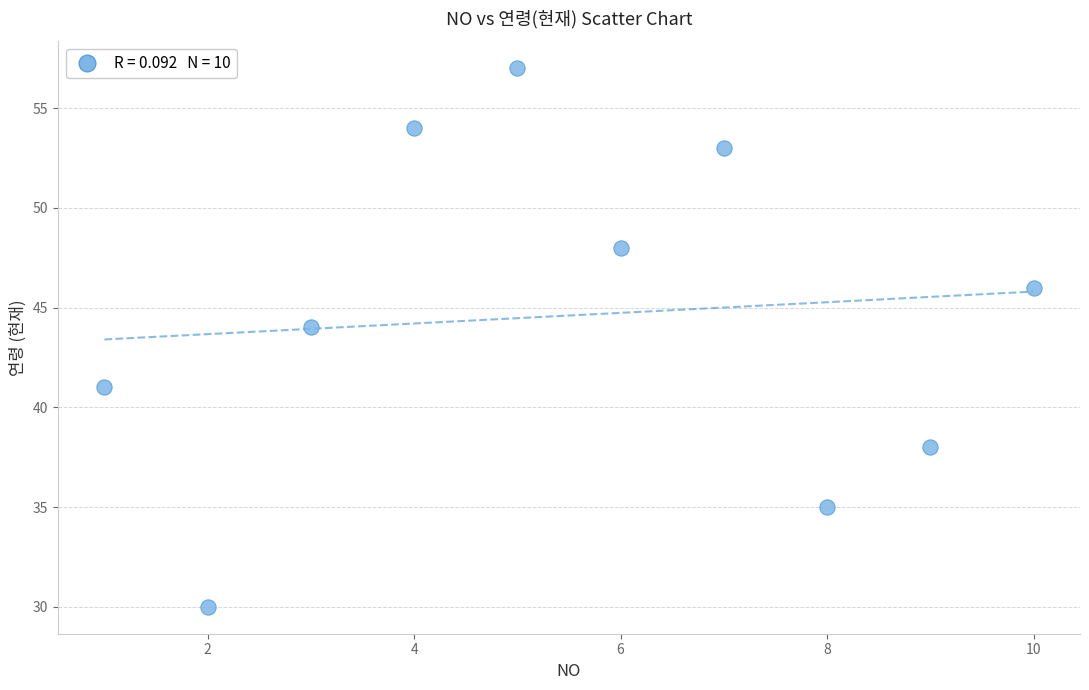

What Y value in the scatter plot is closest to 43?

44